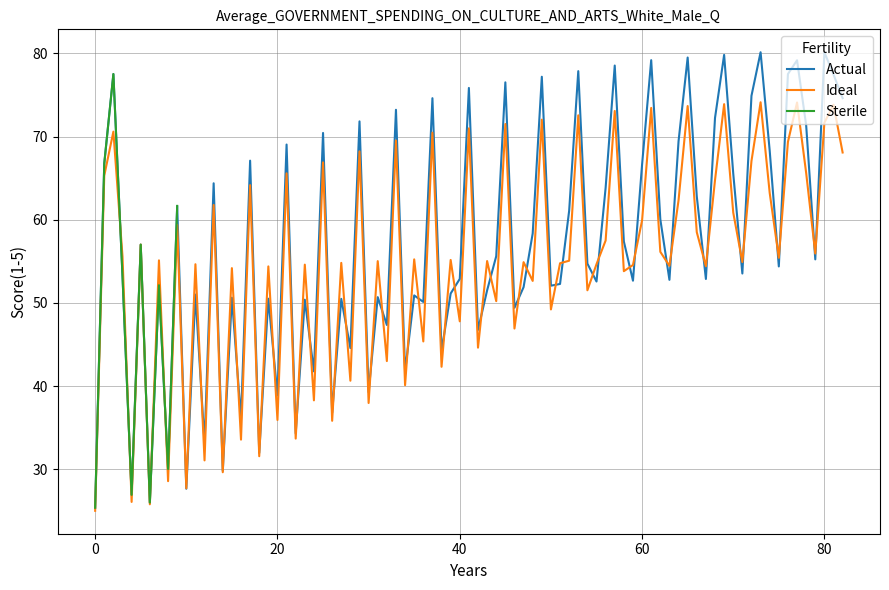

What is the lowest value of the Actual series?

25.4